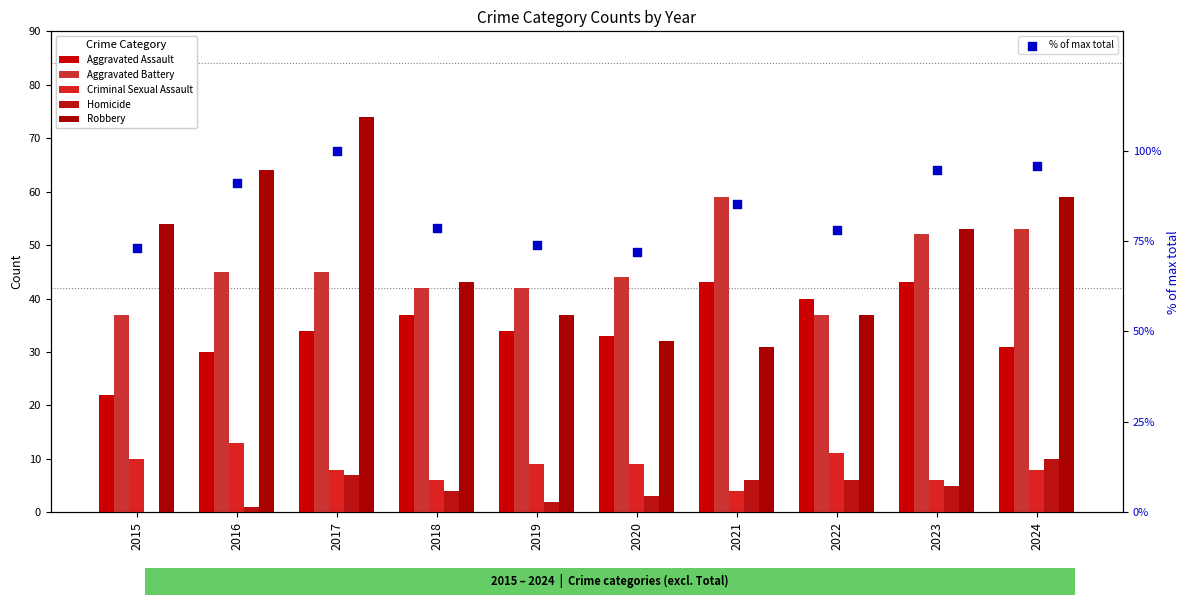

Which series has the largest total across all categories?

% of max total